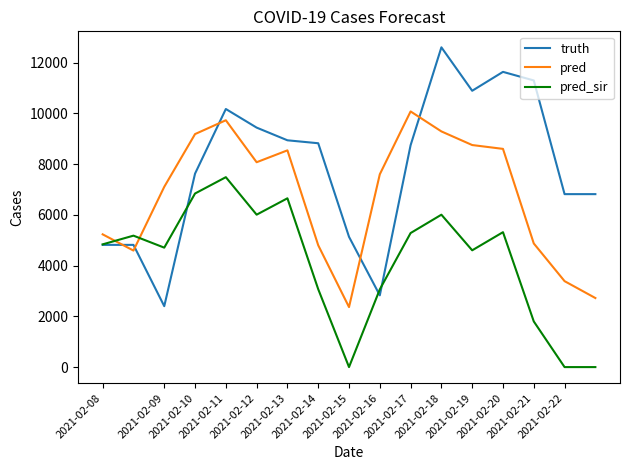

List the series in order of their peak value, highest first.

truth, pred, pred_sir